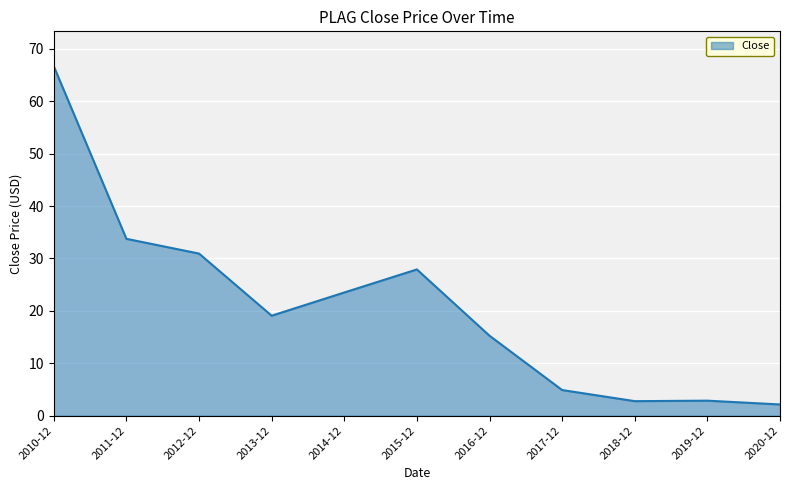

The value at 2011-12 is 33.7. True or false?

True